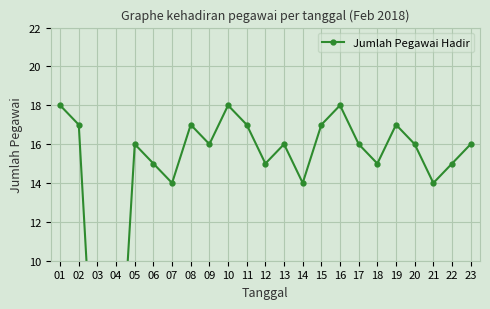

Rank the categories by value from highest to lowest.

01, 10, 16, 02, 08, 11, 15, 19, 05, 09, 13, 17, 20, 23, 06, 12, 18, 22, 07, 14, 21, 03, 04